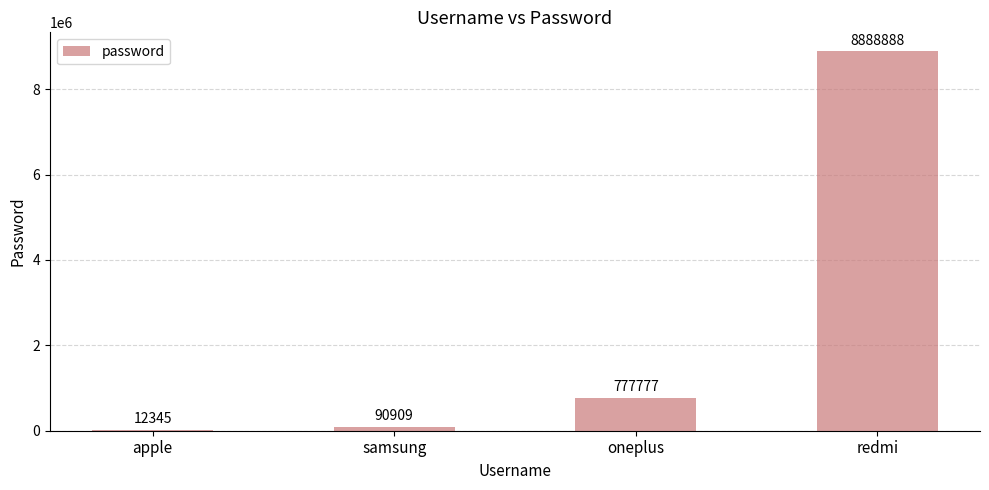

Are the bars horizontal?

No